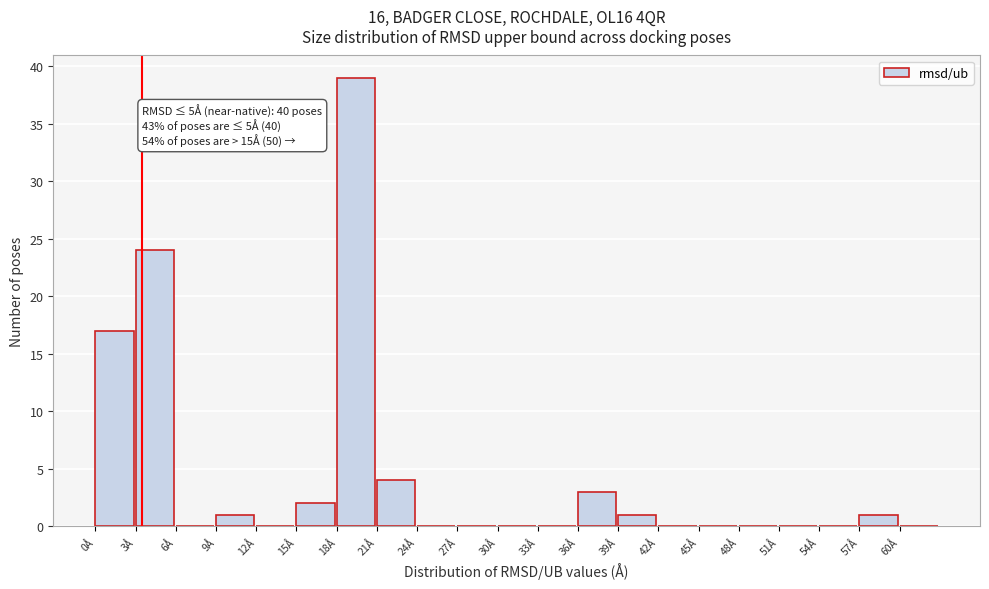

Over which range of the x-axis is the bar tallest?

18 to 21